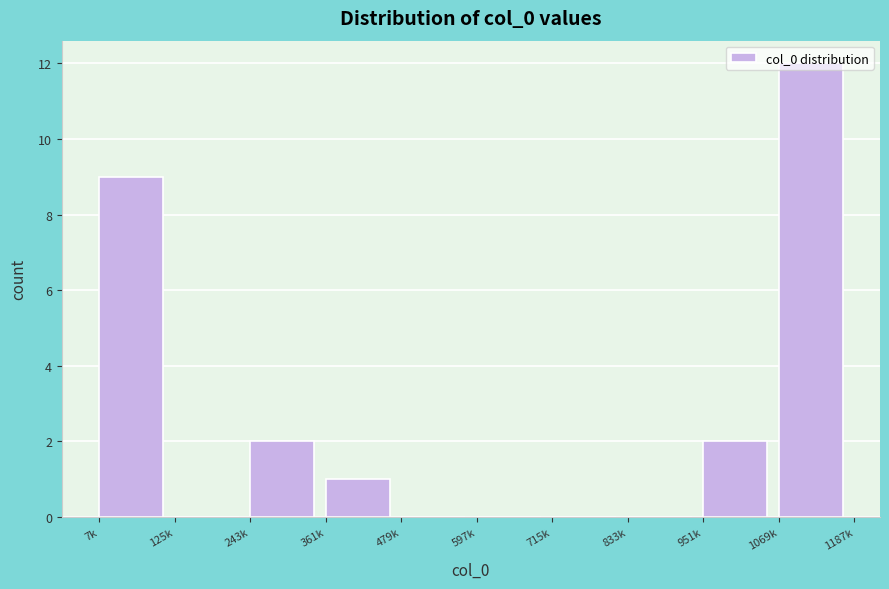

Where is the data nearest to the value 6?

7k